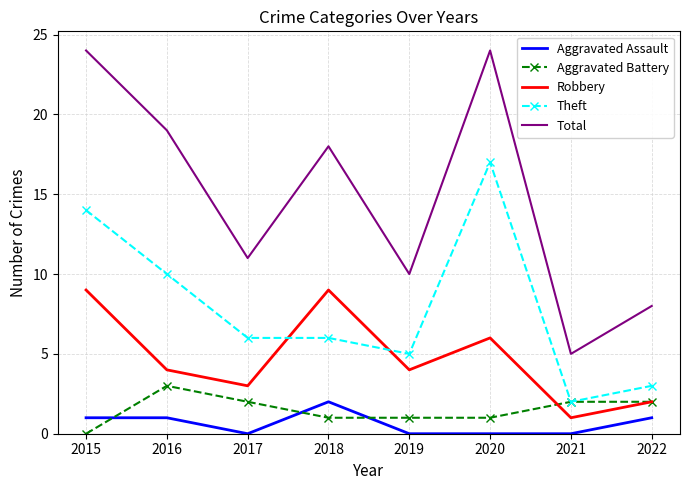

At which category does Total reach its first local peak?

2018